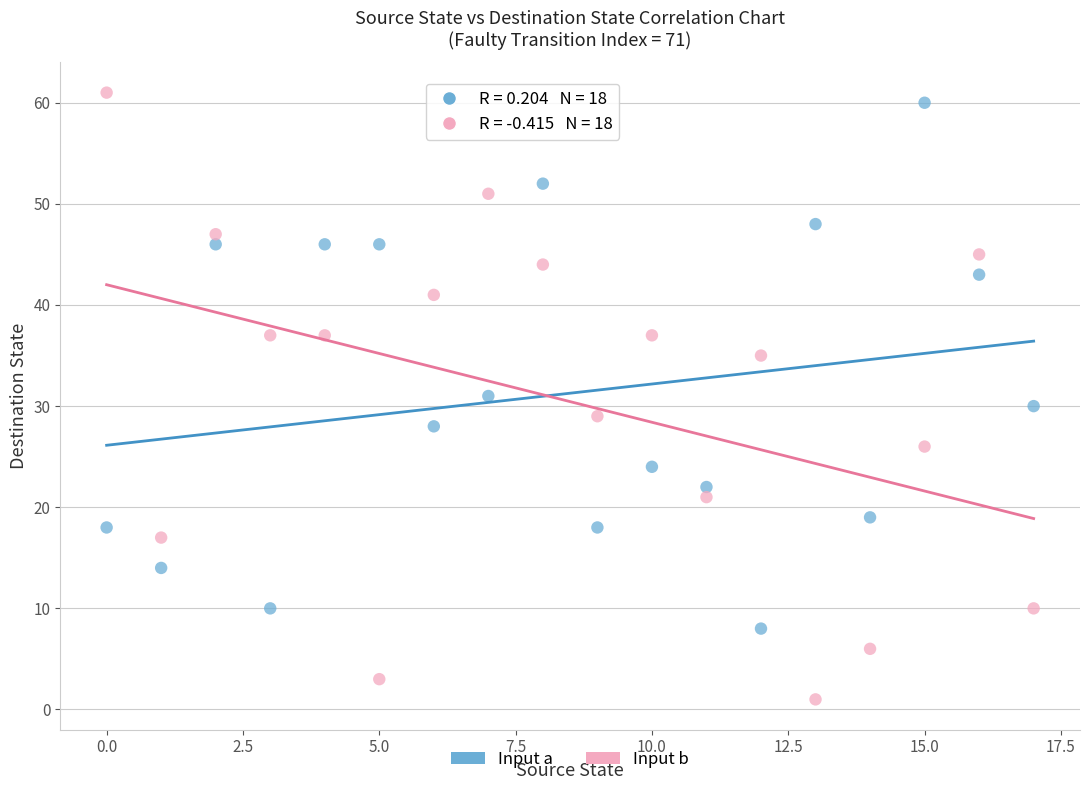

Across all data points, what is the range of Y values (max minus min)?

60